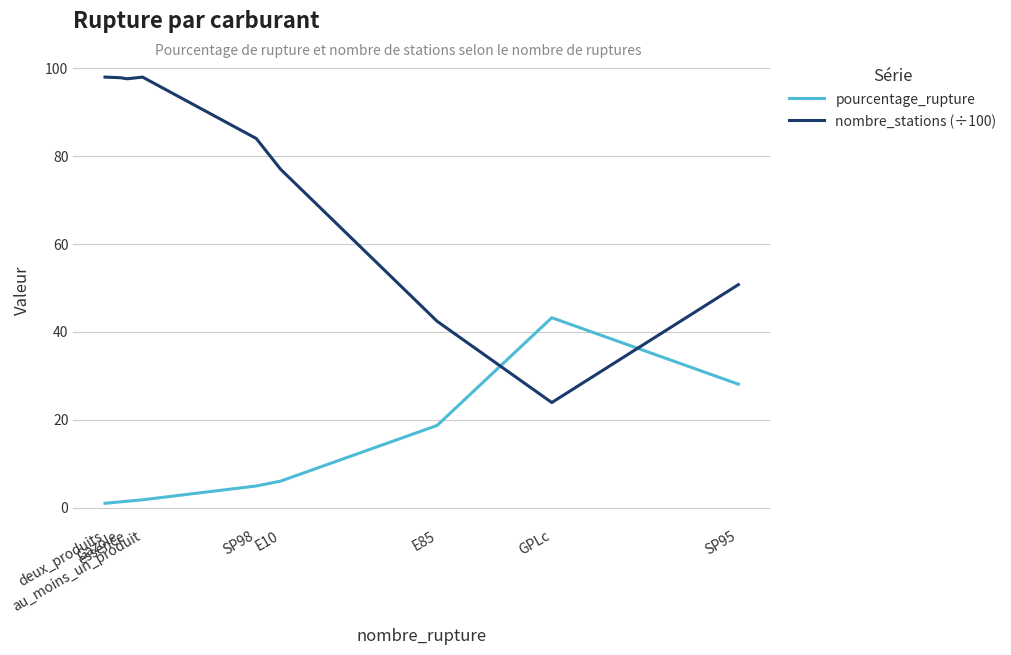

What is the smallest value displayed?

1.0